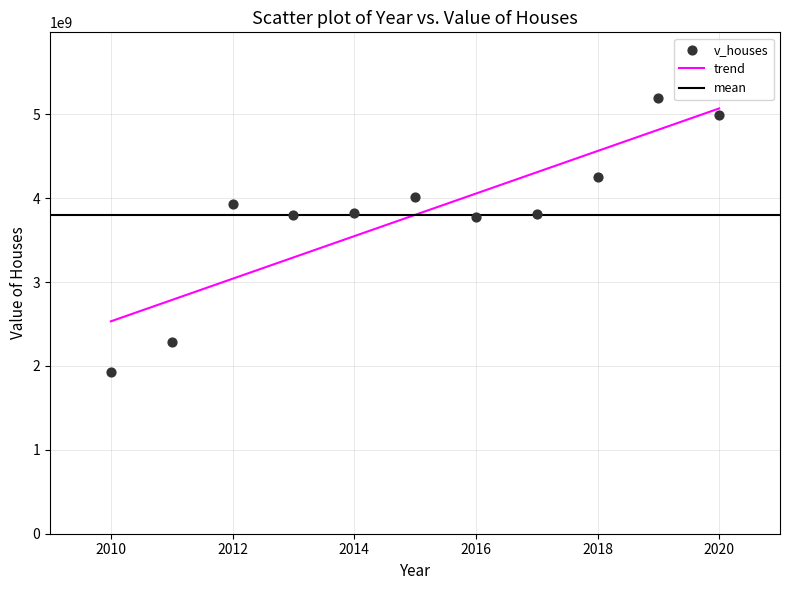

What is the range of X values (max minus min)?

10